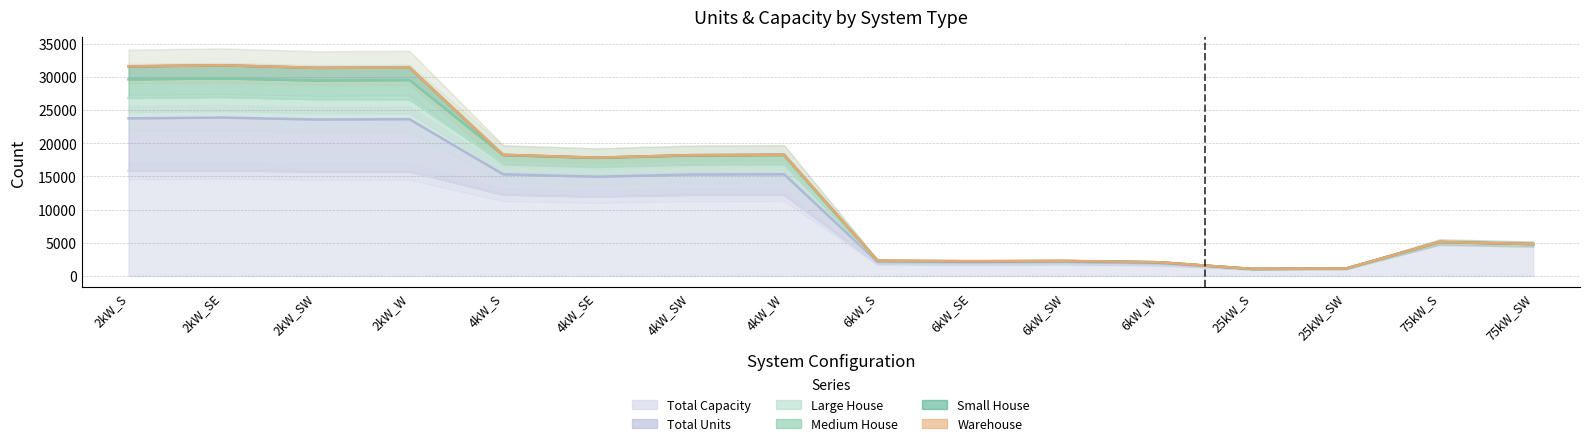

Reading right to left, transcribe all the data shown in this chart.

Medium House: 75kW_SW=4800	75kW_S=5107	25kW_SW=1101	25kW_S=1048	6kW_W=2053	6kW_SW=2247	6kW_SE=2212	6kW_S=2276	4kW_W=18267	4kW_SW=18201	4kW_SE=17820	4kW_S=18254	2kW_W=31415	2kW_SW=31367	2kW_SE=31758	2kW_S=31584
Large House: 75kW_SW=4788	75kW_S=5092	25kW_SW=1092	25kW_S=1040	6kW_W=2048	6kW_SW=2234	6kW_SE=2190	6kW_S=2258	4kW_W=18266	4kW_SW=18197	4kW_SE=17818	4kW_S=18248	2kW_W=31413	2kW_SW=31367	2kW_SE=31758	2kW_S=31584
Total Capacity: 75kW_SW=4725	75kW_S=5025	25kW_SW=1050	25kW_S=1000	6kW_W=1626	6kW_SW=1788	6kW_SE=1758	6kW_S=1800	4kW_W=12256	4kW_SW=12224	4kW_SE=11960	4kW_S=12252	2kW_W=15748	2kW_SW=15722	2kW_SE=15916	2kW_S=15834